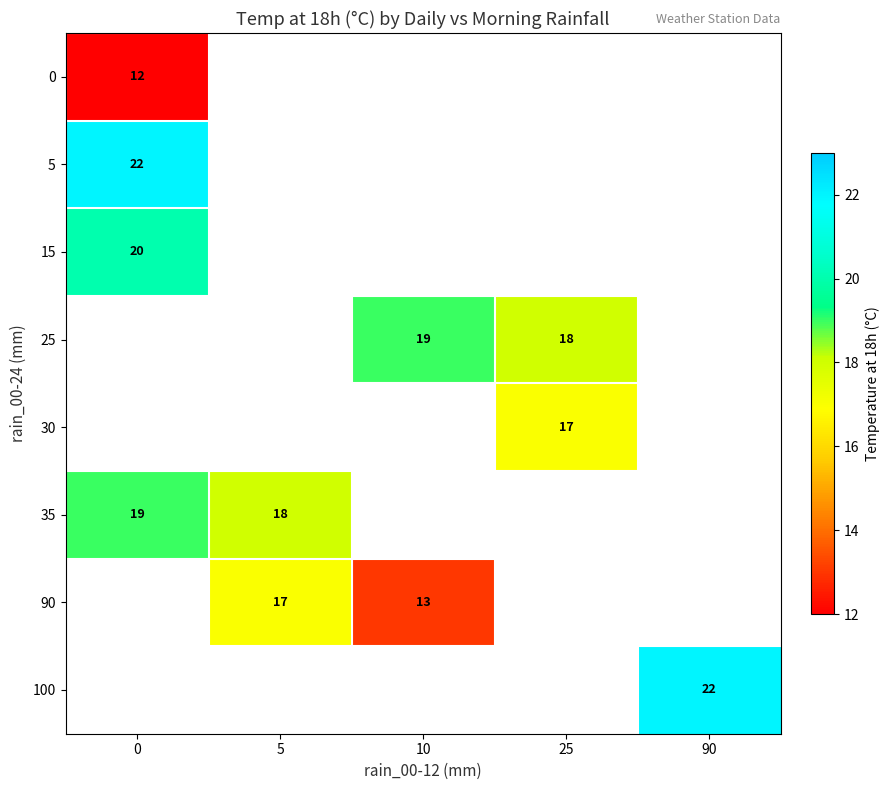

How many series are shown in this chart?

8